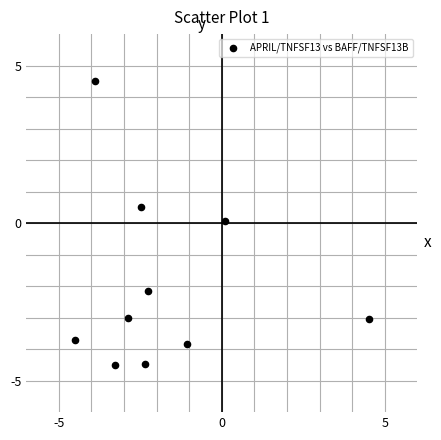

What is the average X value?

-1.8